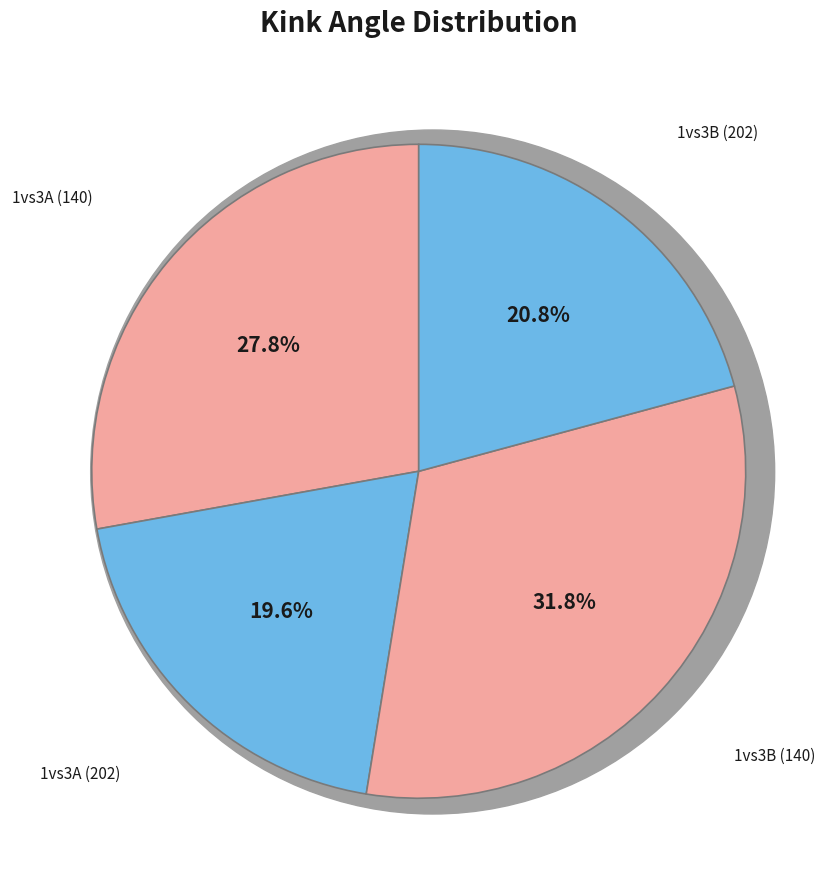

Between 1vs3A (140) and 1vs3A (202), which is larger?

1vs3A (140)